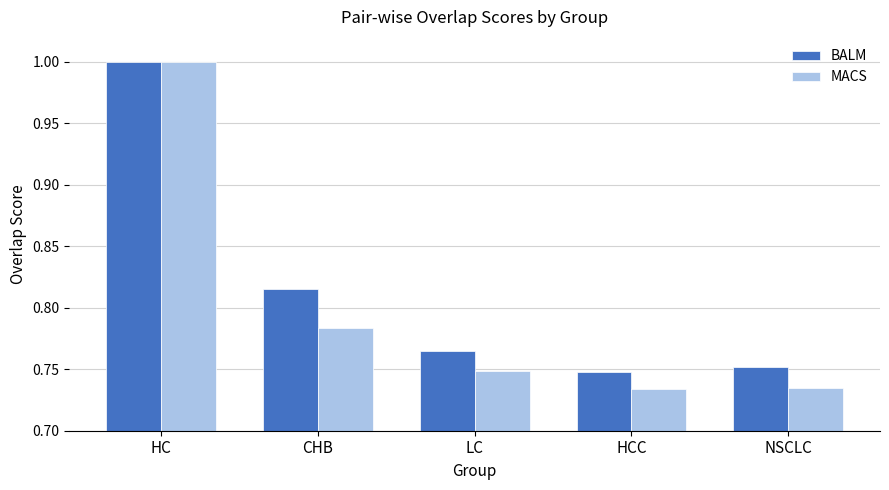

How many BALM values are between 0 and 1?

5